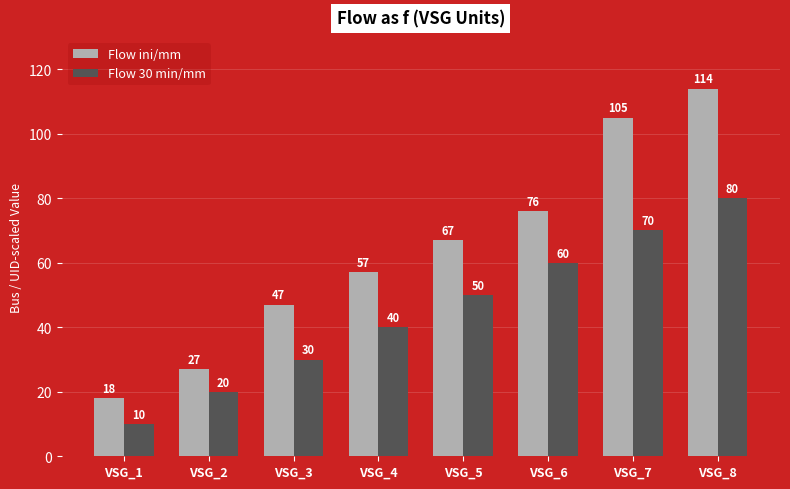

What is the value of the Flow ini/mm bar at the 7th from the left?

105